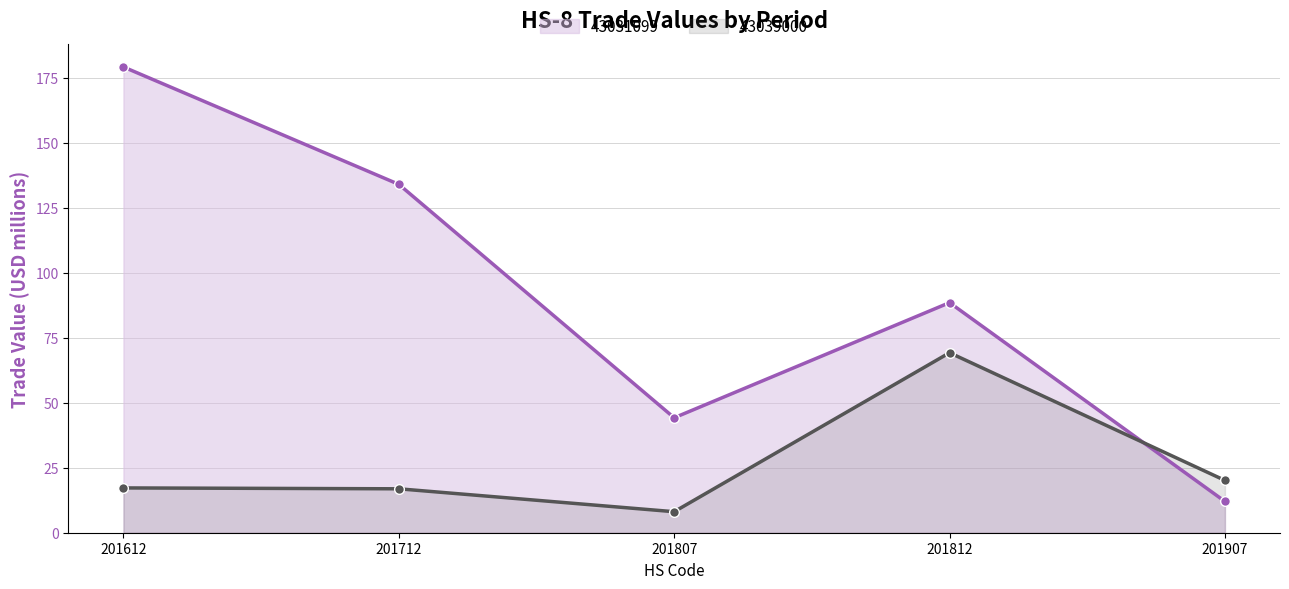

Does the chart have visible grid lines?

Yes